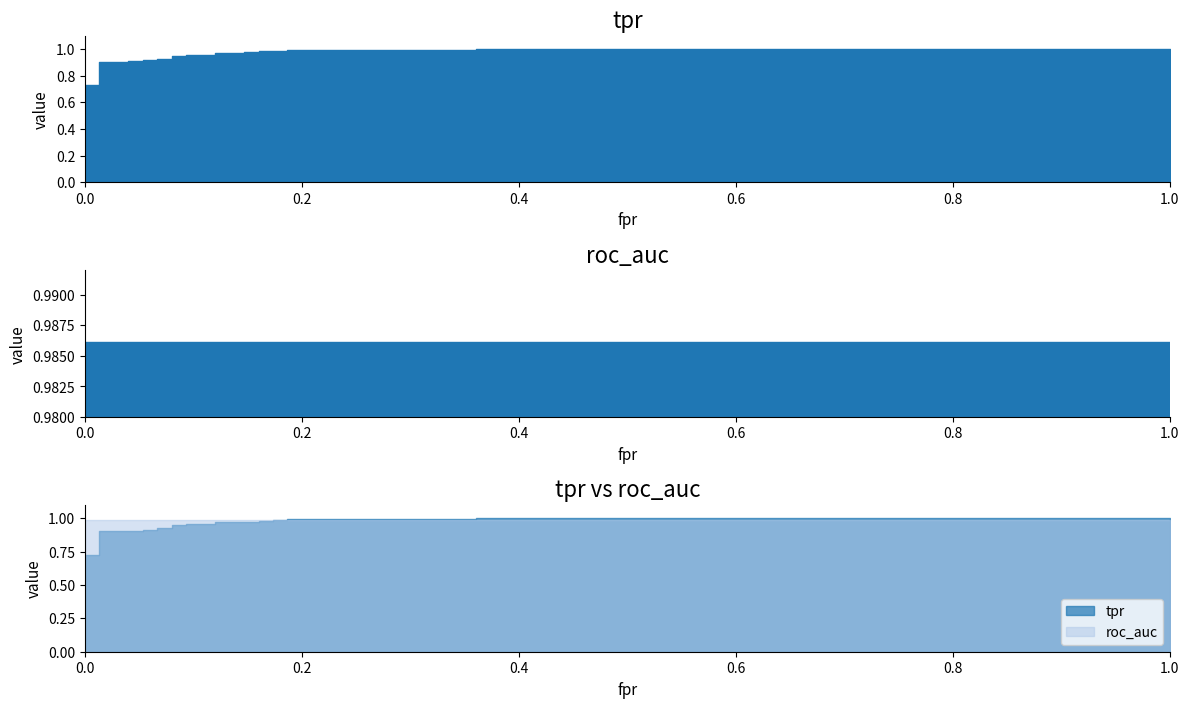

Where do roc_auc and tpr first cross each other?

20 and 21